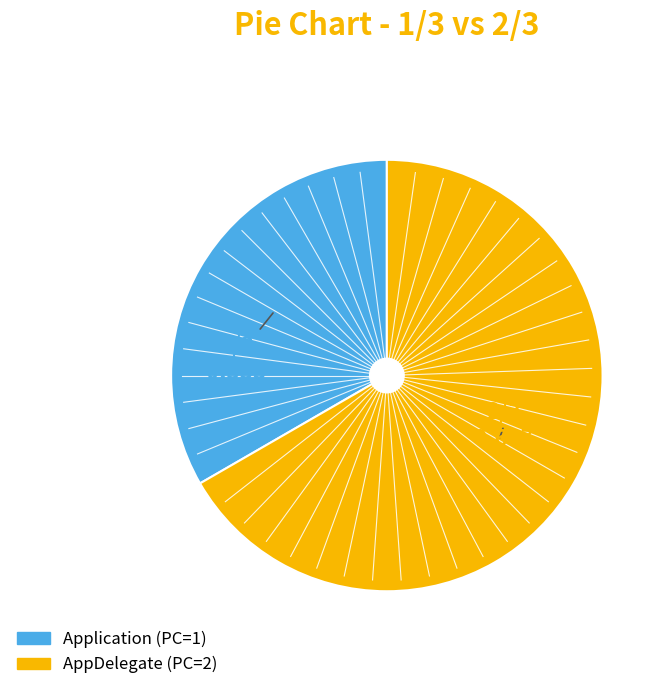

Is the sum of AppDelegate and Application greater than half?

Yes